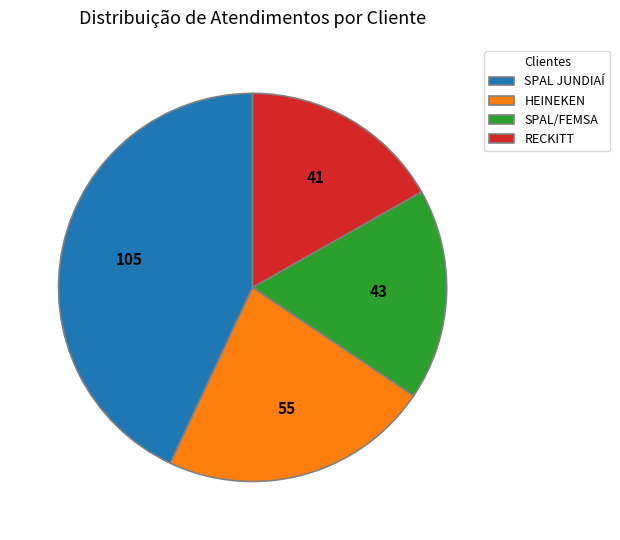

The SPAL JUNDIAÍ slice represents 43% of the pie. True or false?

True